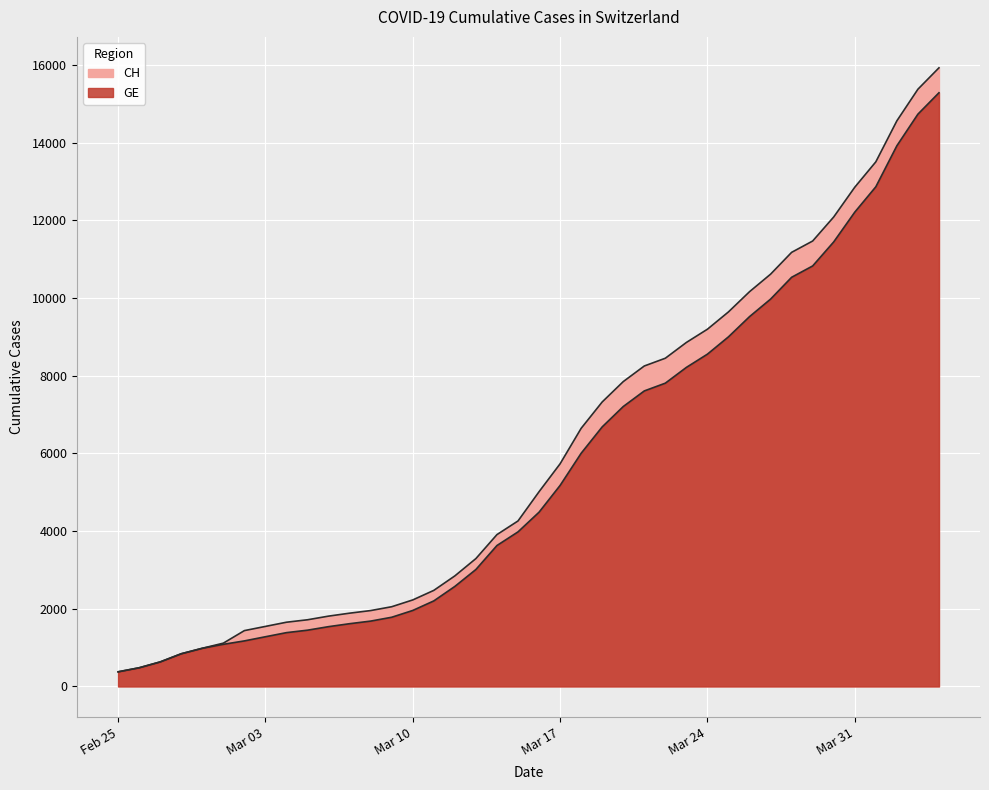

What is the average value of the GE series?

5641